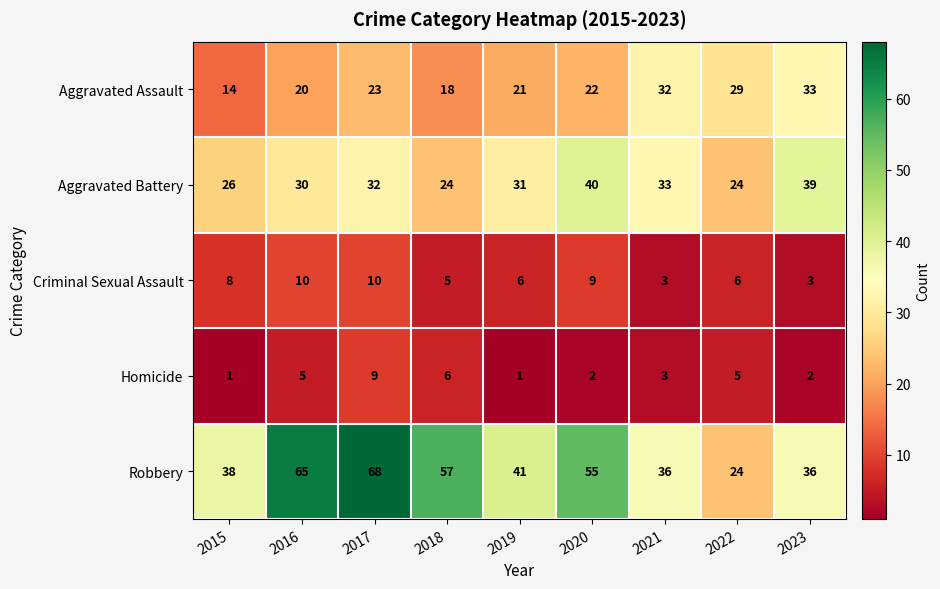

Is it true that Aggravated Assault equals 28 at 2018?

False